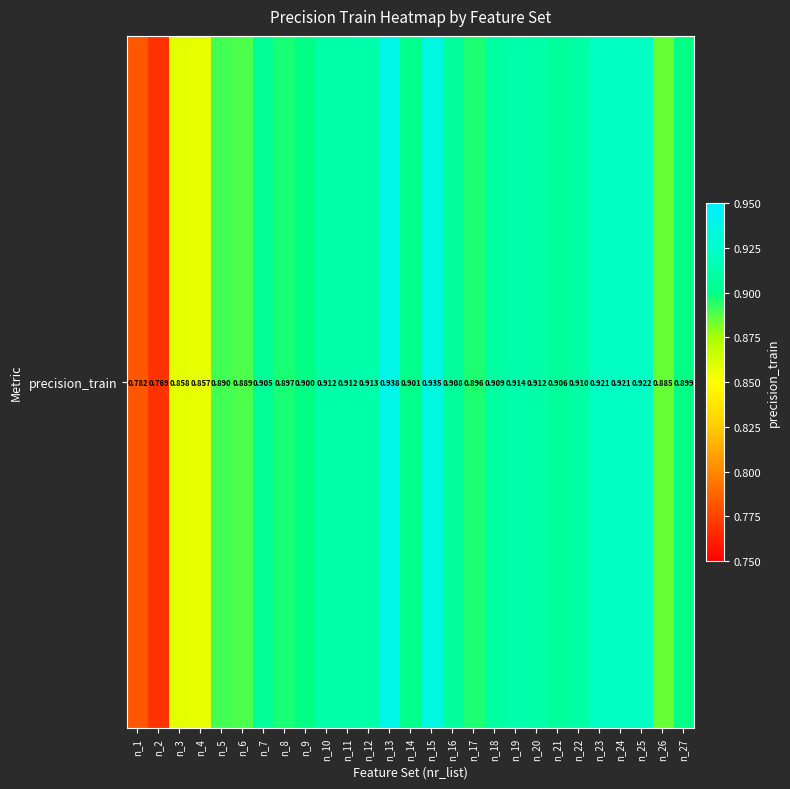

True or false: the data shows 0.9 at n_18.

True